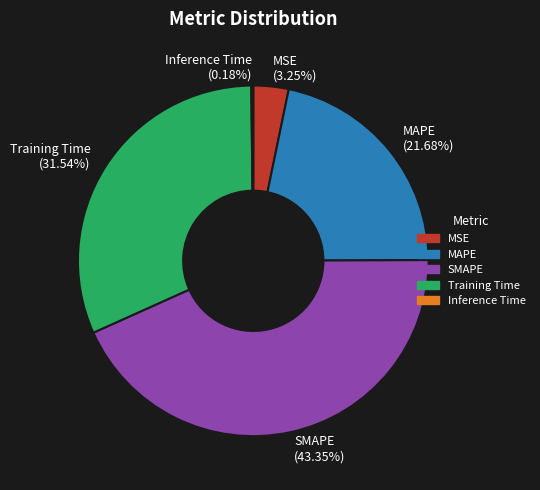

To the nearest percent, what is the difference between the MAPE and MSE slice percentages?

18%